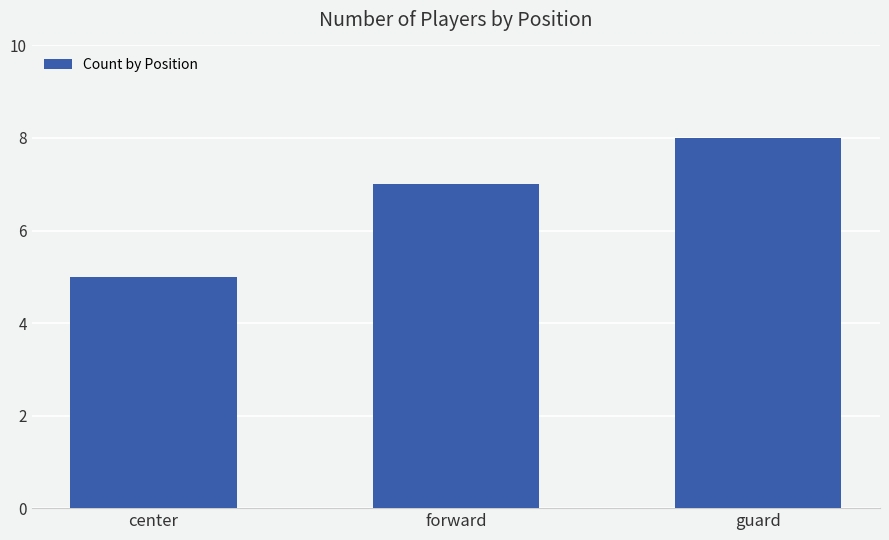

True or false: the data shows 11 at forward.

False